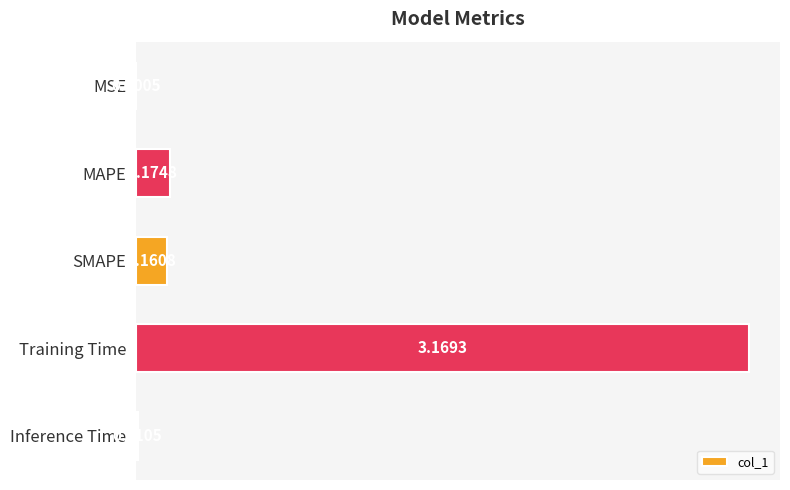

How many data points does each series have?

5